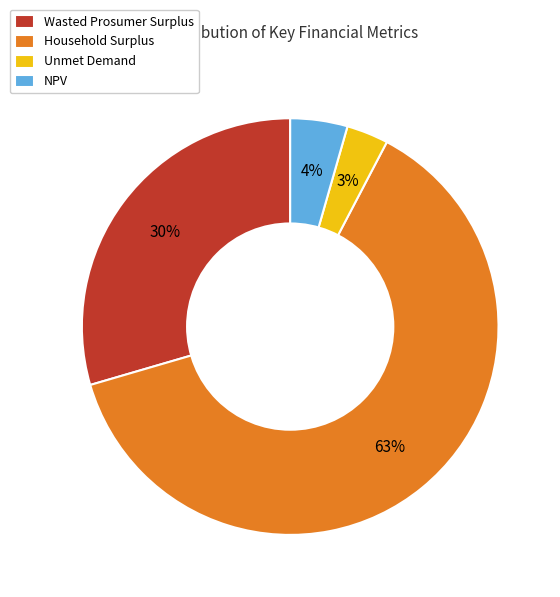

Rank the categories by value from lowest to highest.

Unmet Demand, NPV, Wasted Prosumer Surplus, Household Surplus